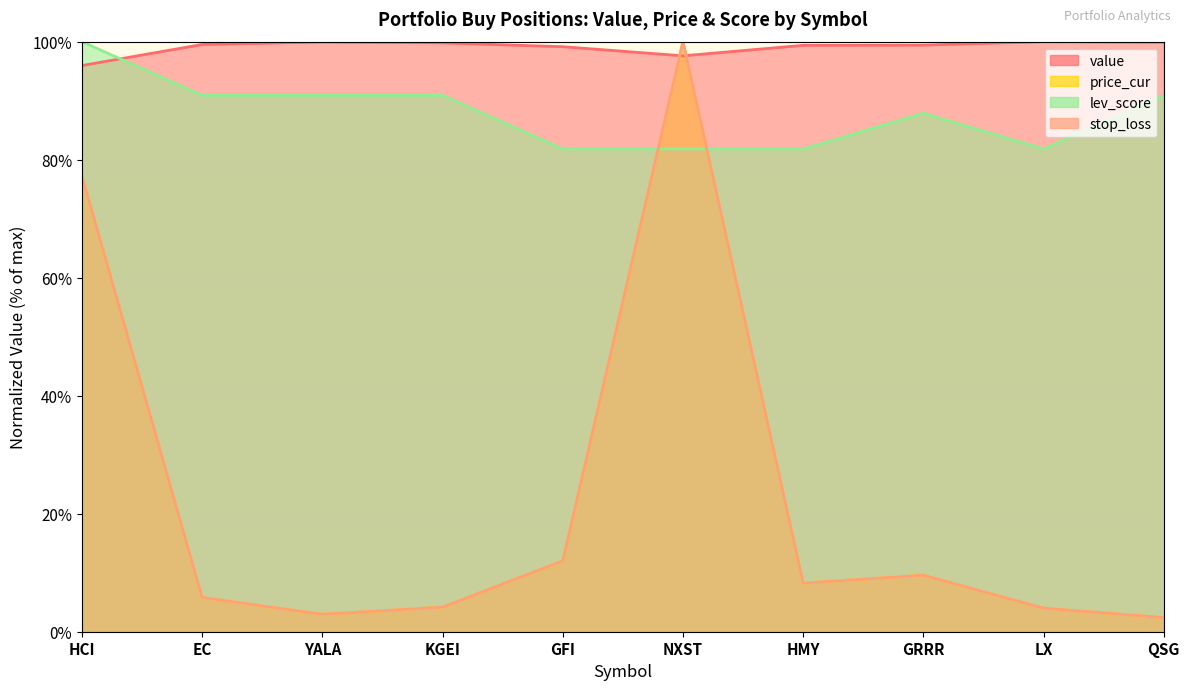

What is the difference between the lev_score values at LX and EC?

0.1